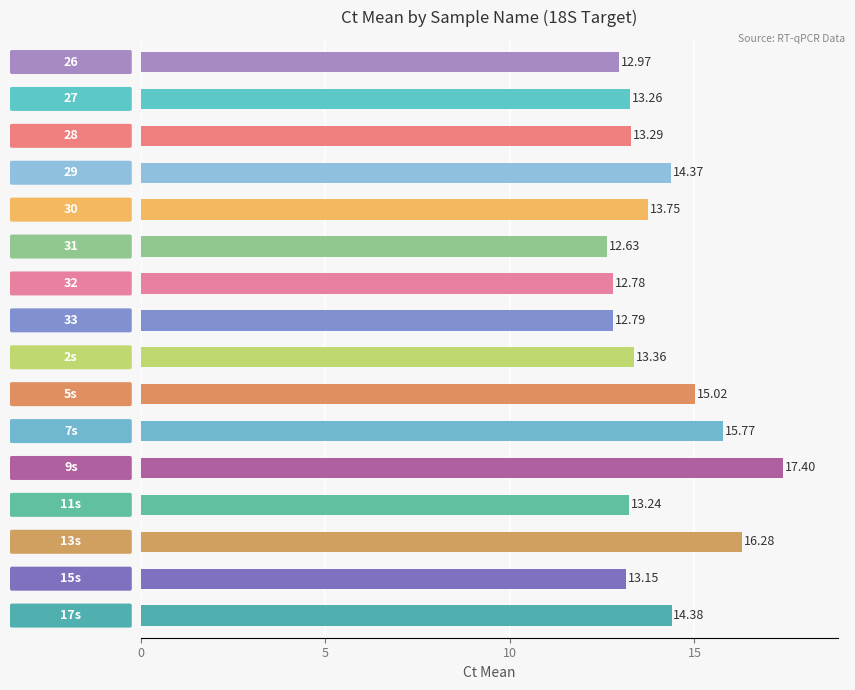

What is the difference between the second highest and minimum values?

3.7